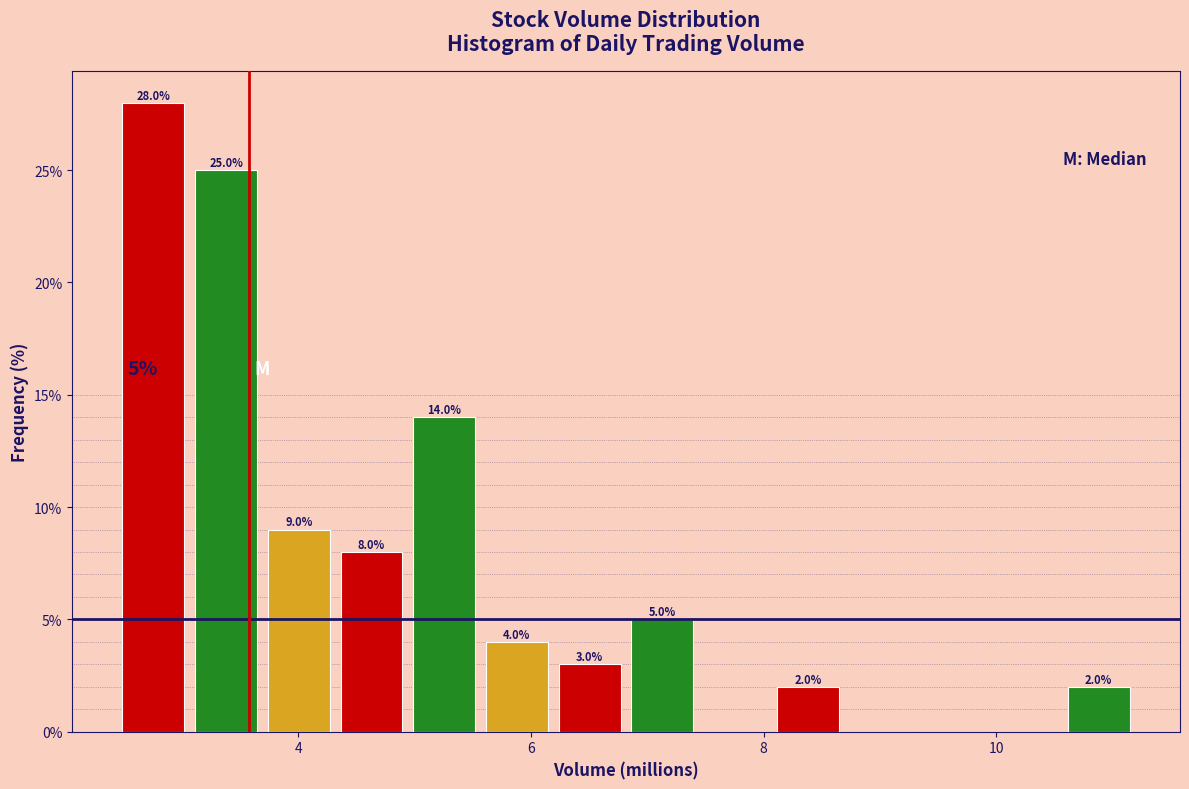

Around what value on the x-axis is the tallest bar? Give the approximate position of its centre, as read against the axis.

2.8